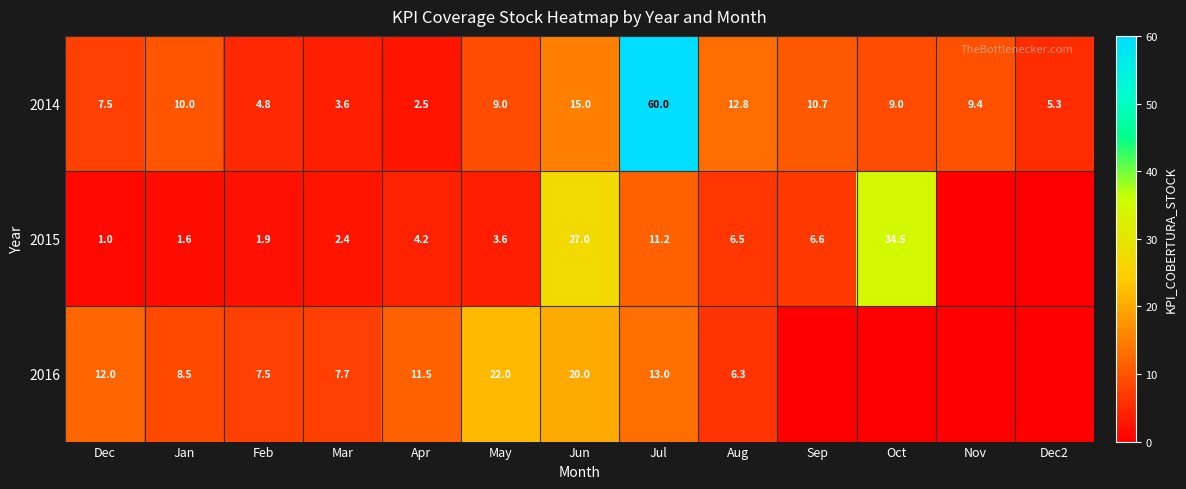

At which category is the sum across all series the highest?

Jul